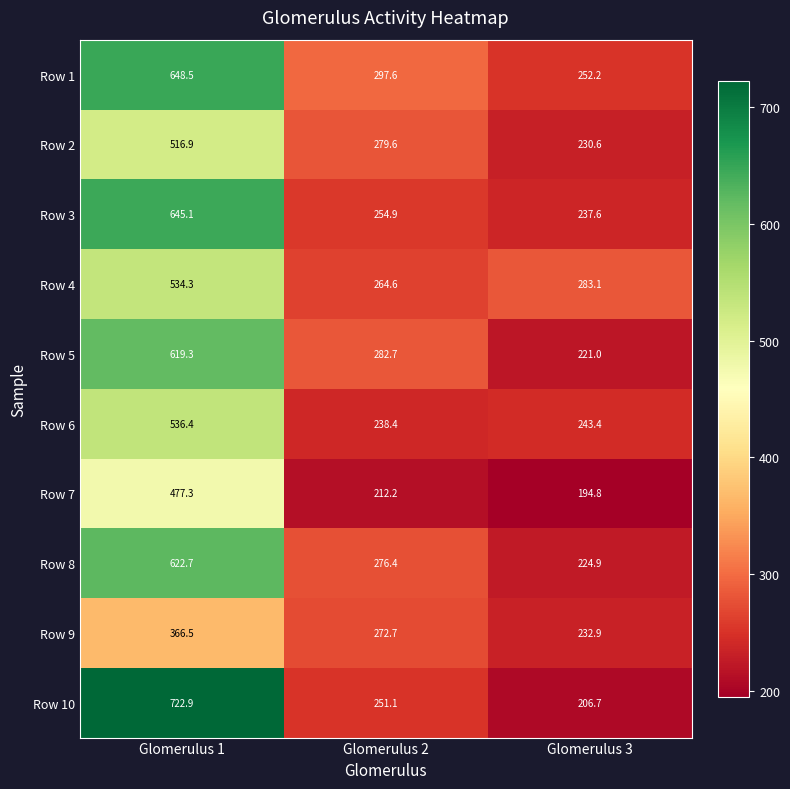

At which category is the sum across all series the highest?

Glomerulus 1